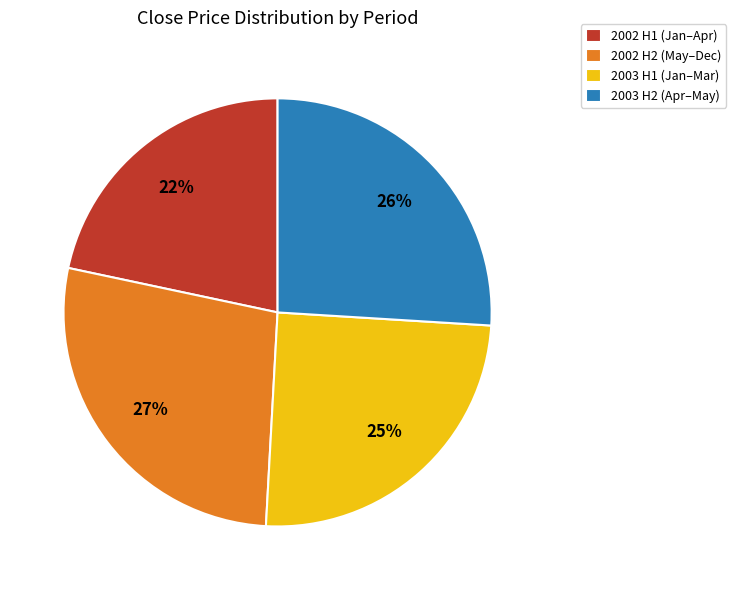

True or false: 2002 H2 (May–Dec) accounts for 27% of the total.

True